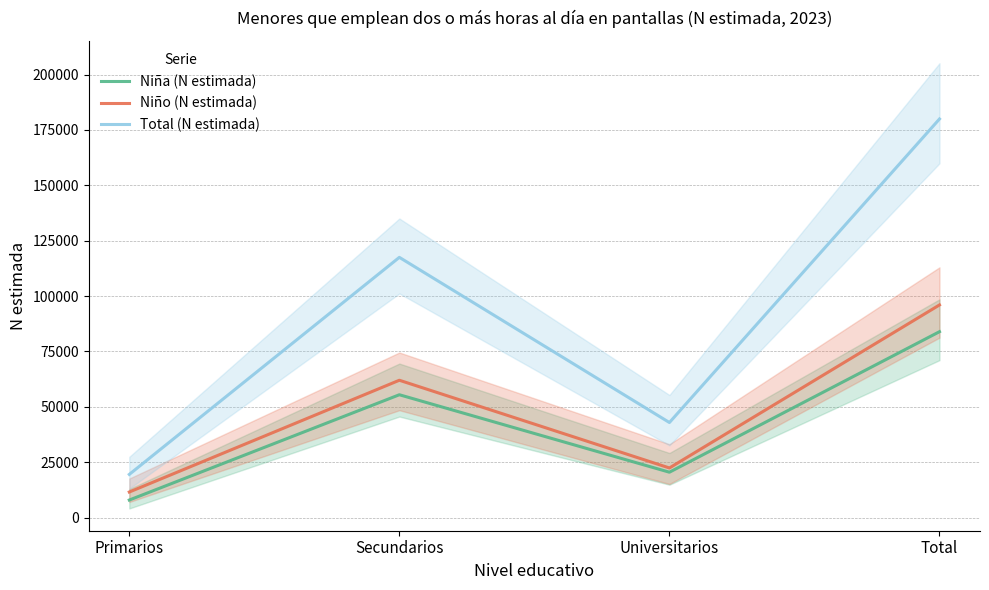

The value of Niña (N estimada) at Secundarios is 55473. True or false?

True